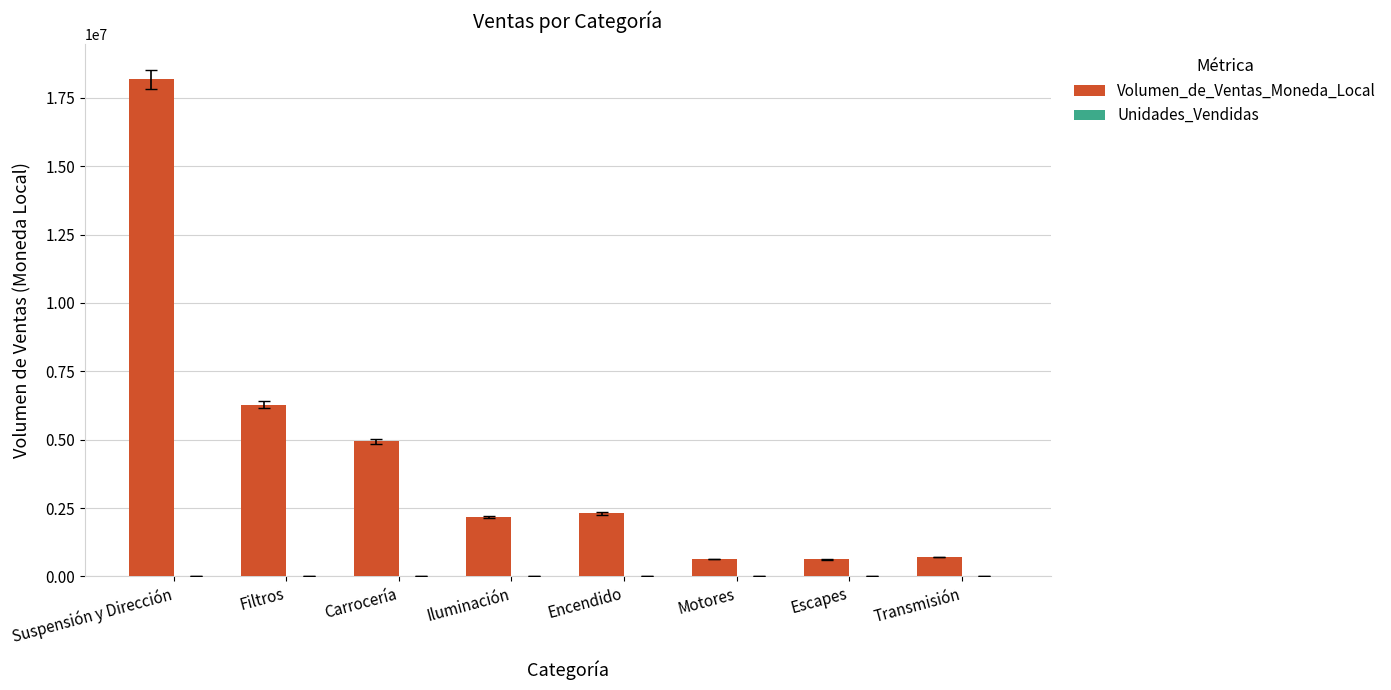

Are the bars grouped side by side (vs. stacked)?

Yes